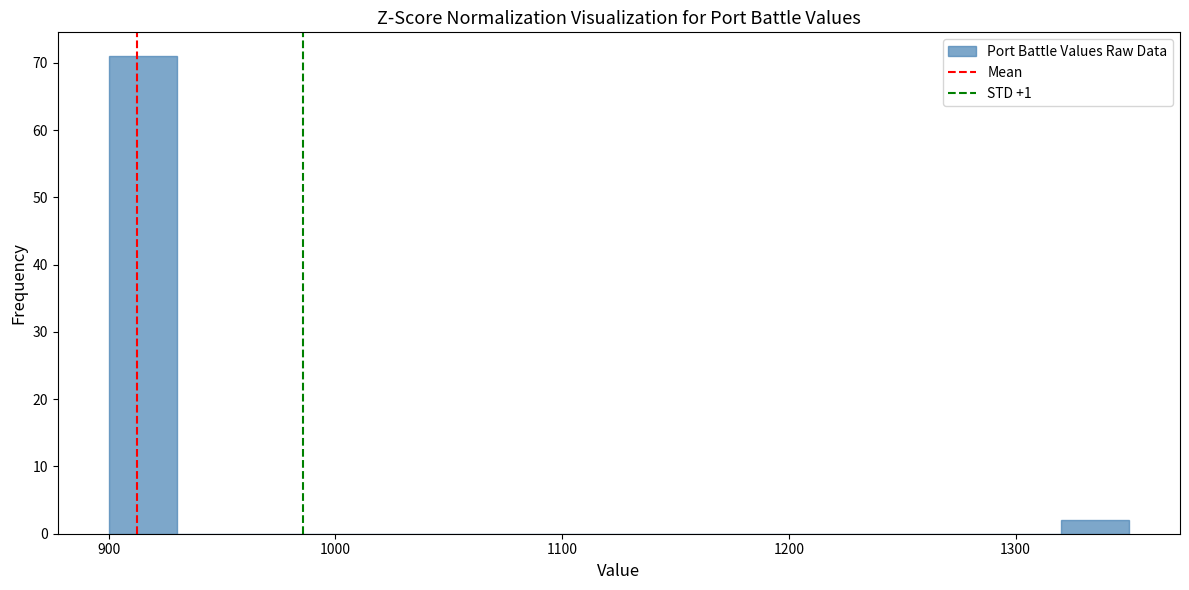

Read against the x-axis, roughly where is the centre of the tallest bar?

920